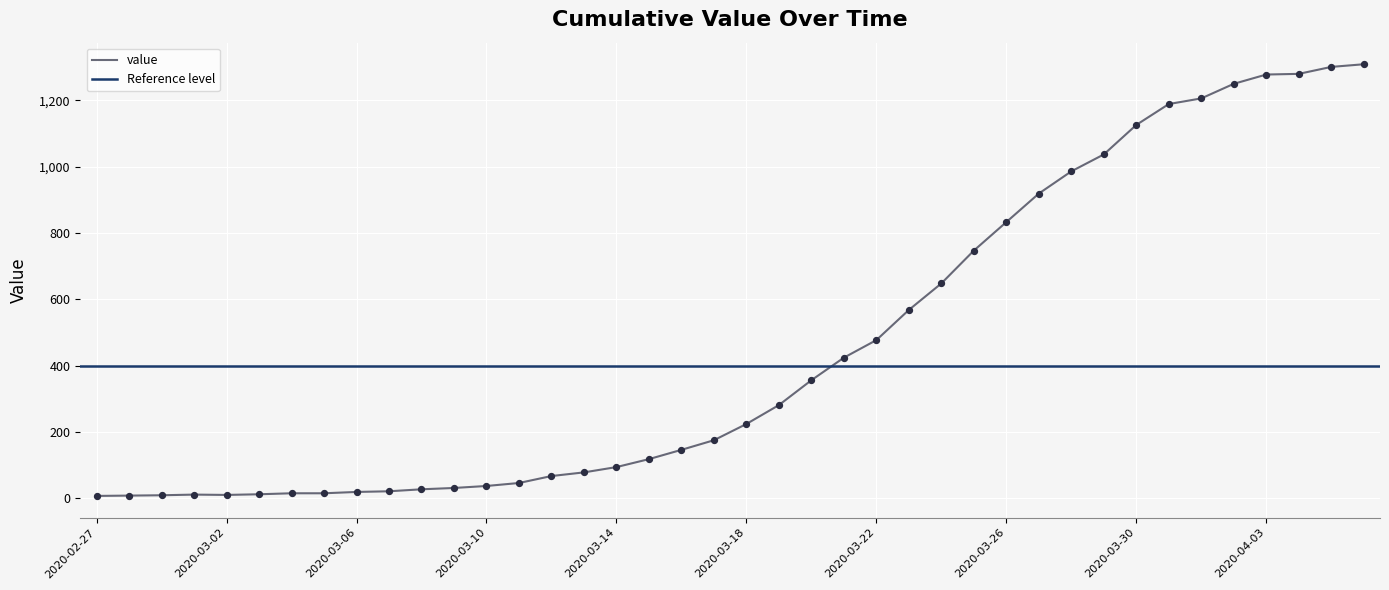

Approximately how many times larger is the value at 2020-03-28 compared to 2020-03-05?

65.7